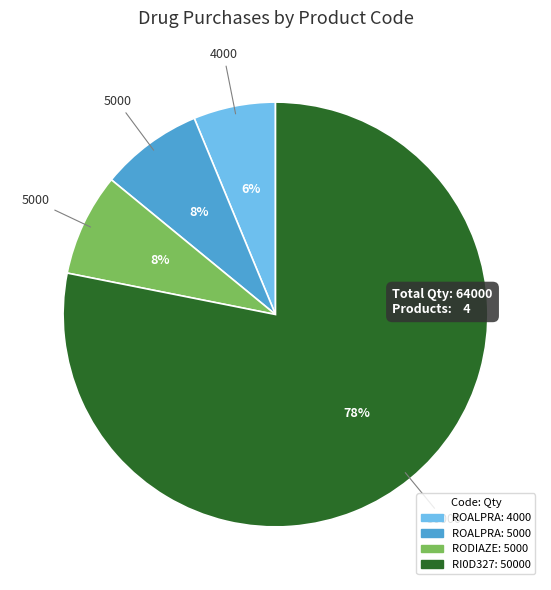

To the nearest percent, what is the difference between the largest and smallest slice percentages?

72%